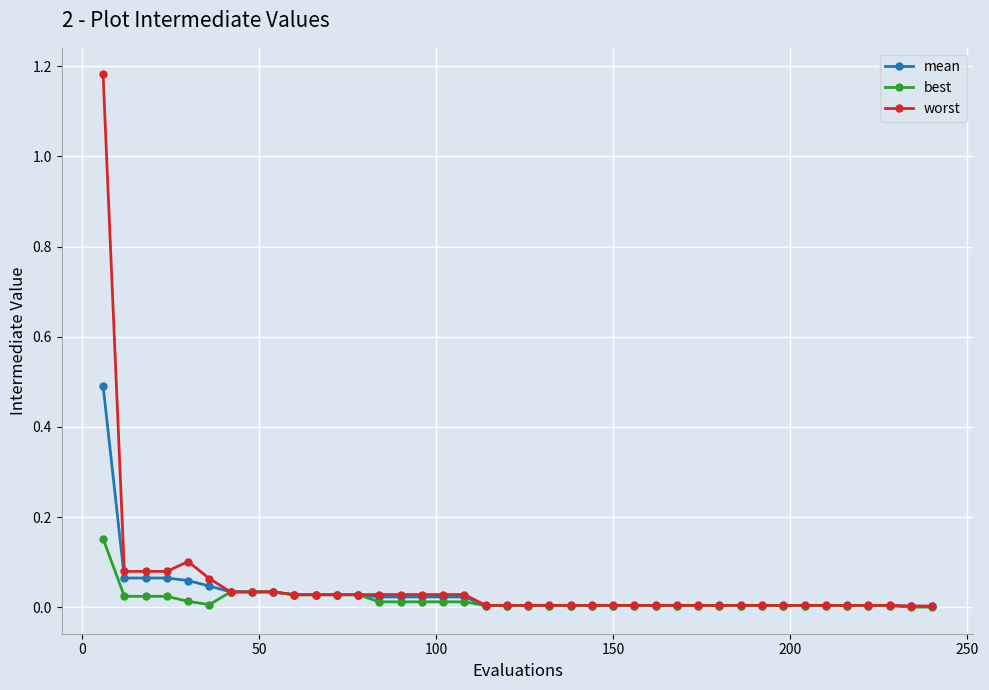

Which series has the largest range (max minus min)?

worst